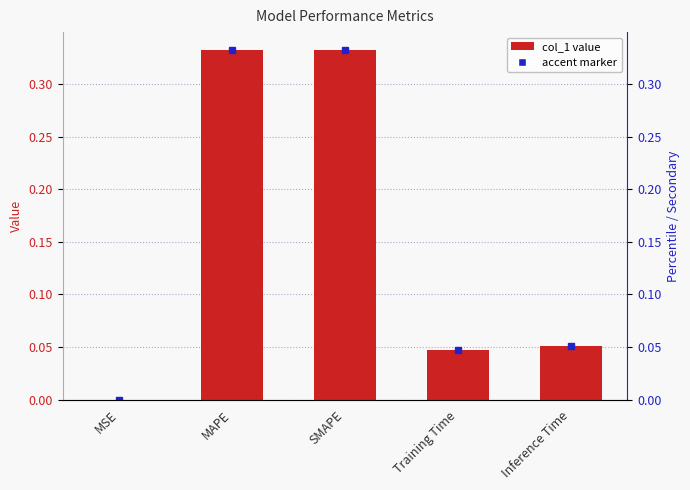

Are the bars horizontal?

No